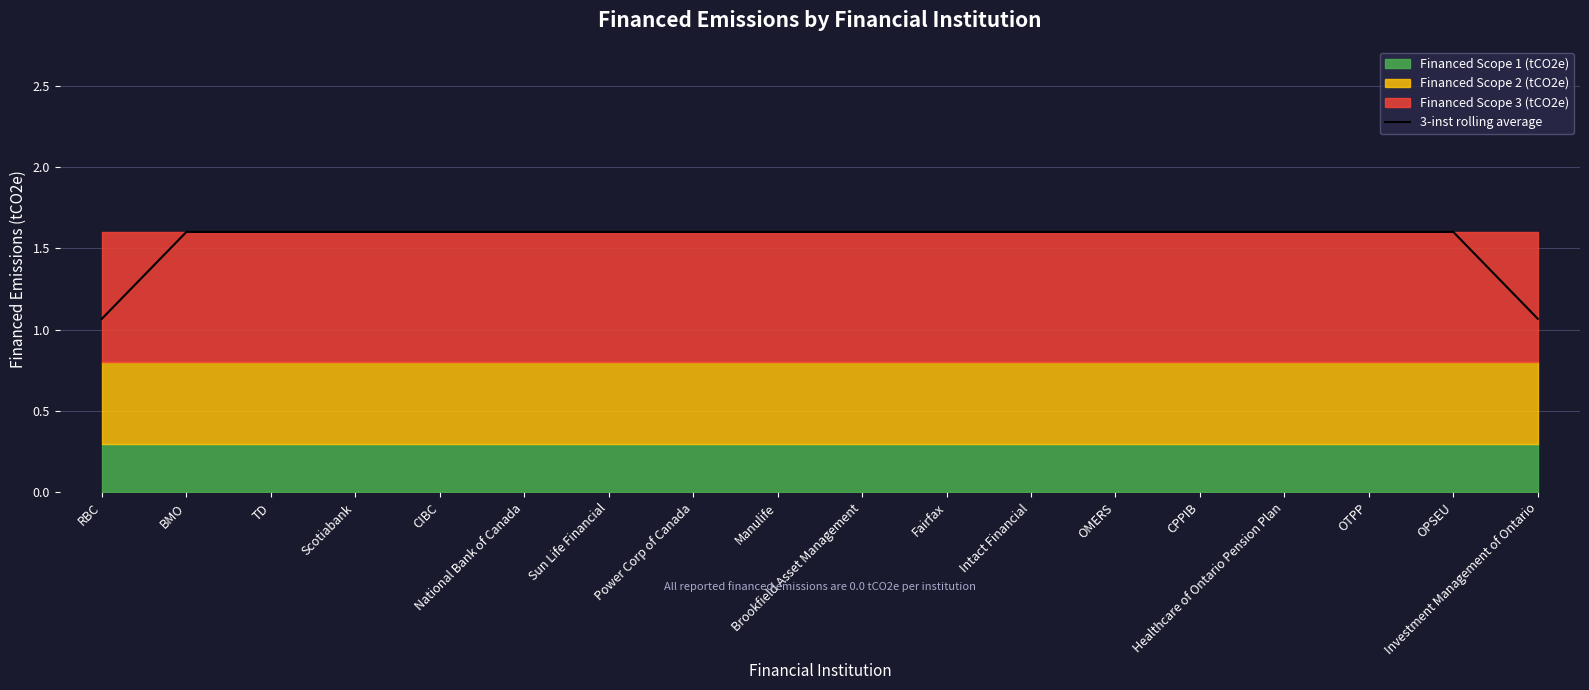

Is it true that the value at BMO is 1.6?

True